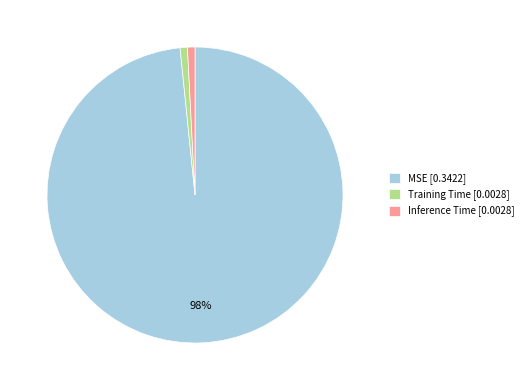

To the nearest percent, what is the average slice percentage?

33%